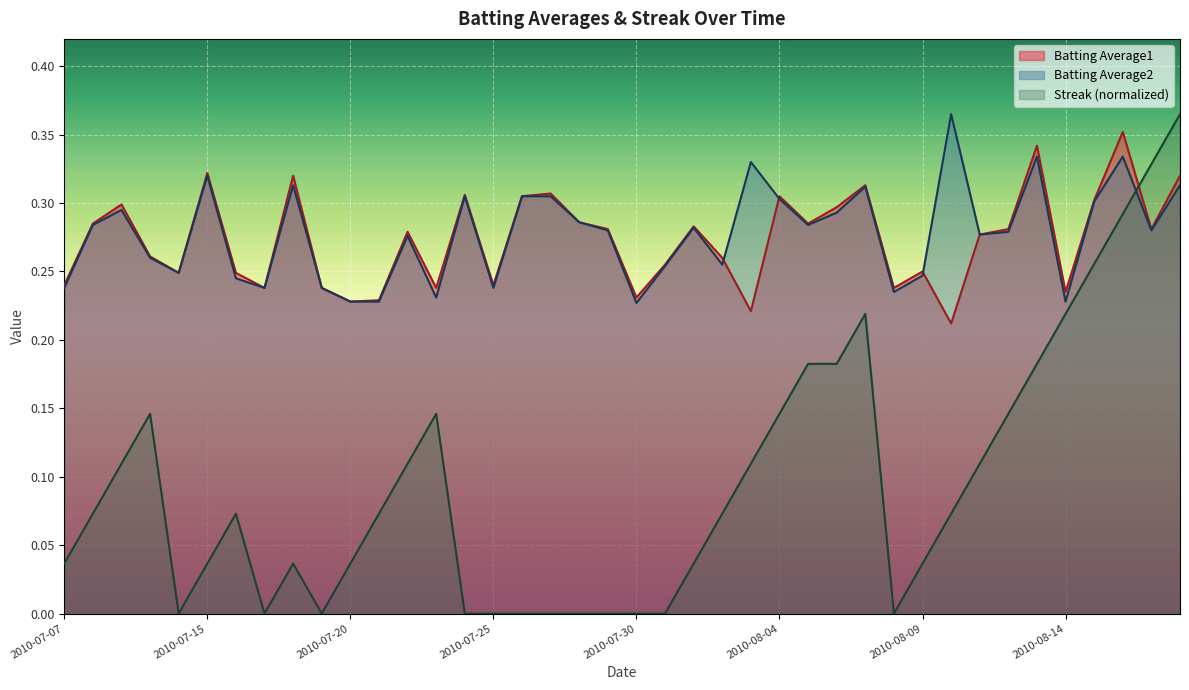

The Streak series shows 0.0 at 2010-08-04. True or false?

False